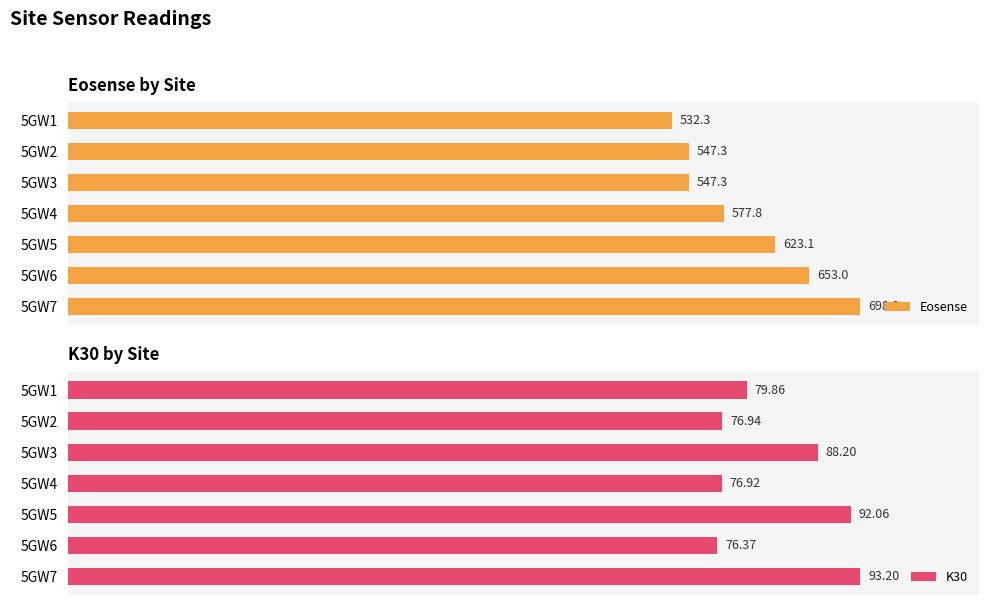

What value does the K30 series have at 1?

76.9